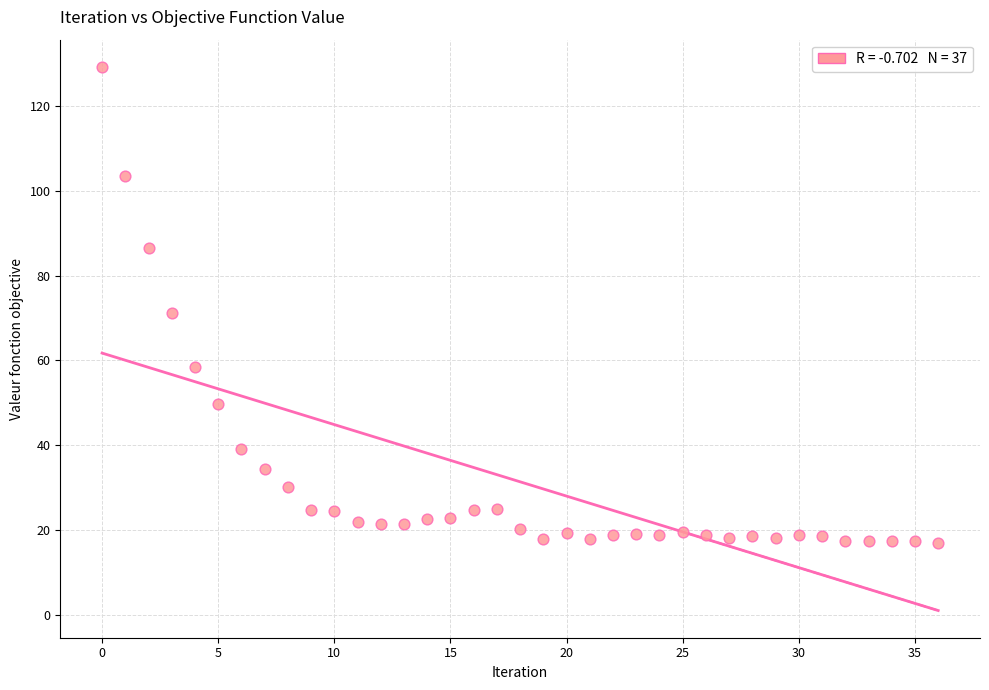

What is the range of Y values (max minus min)?

112.2